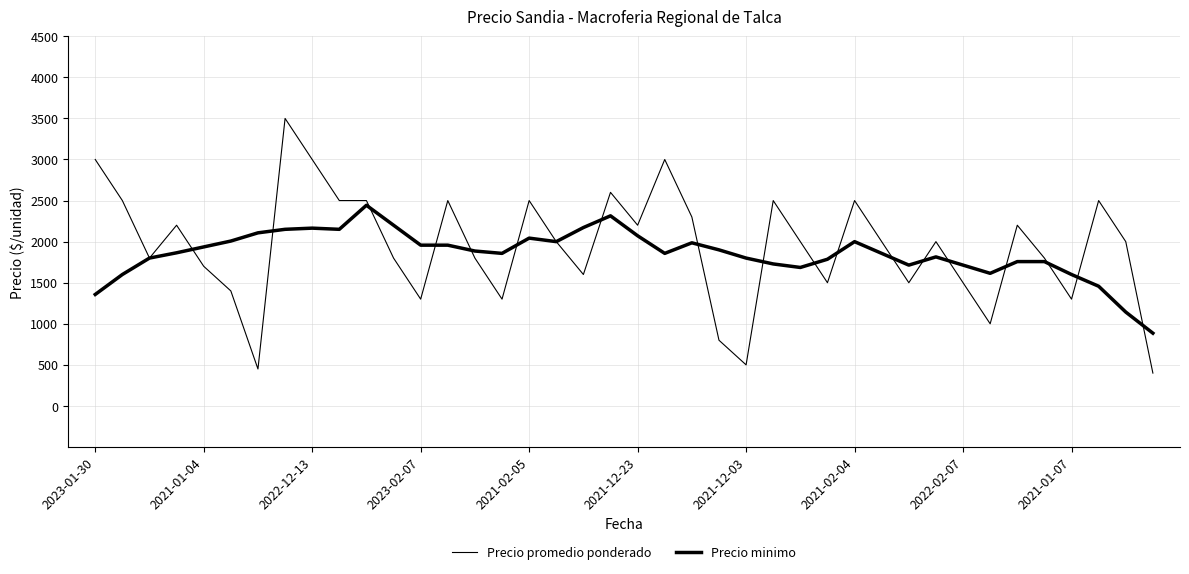

Which series has the largest total across all categories?

Precio promedio ponderado